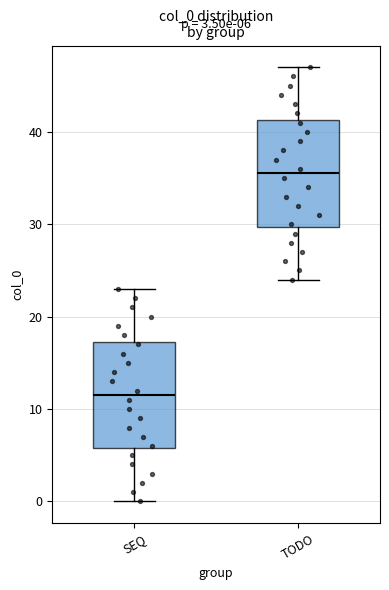

Which box has the highest median line?

TODO